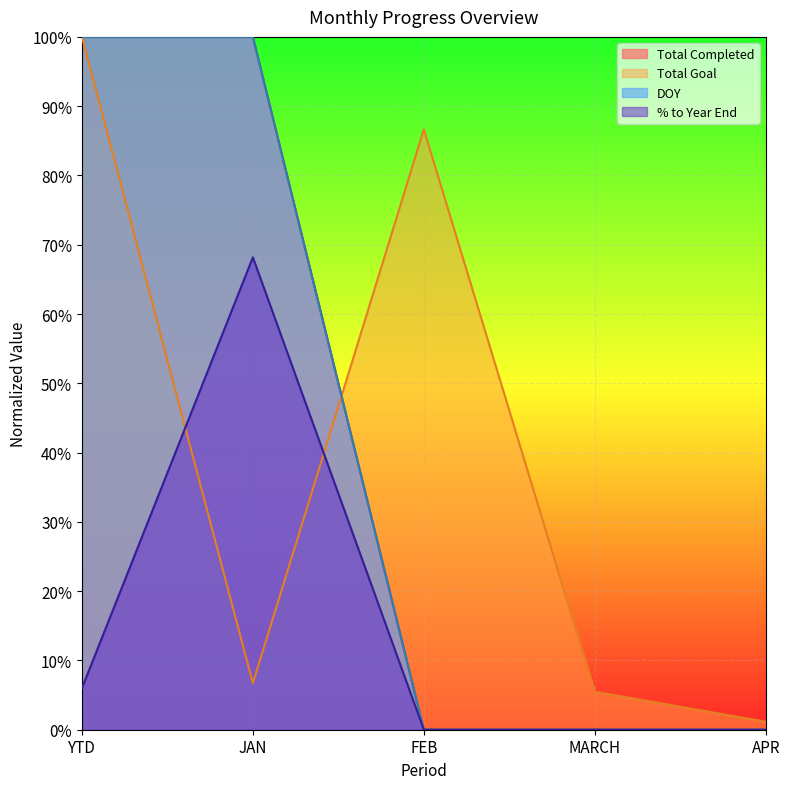

What is the sum of the Total Completed values at JAN and MARCH?

1.0